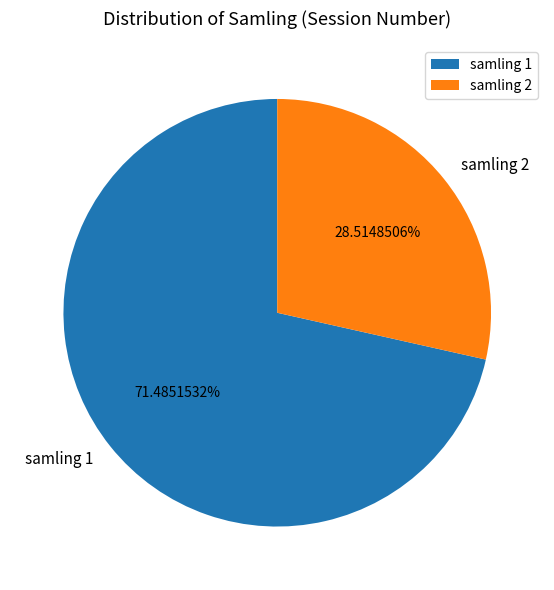

Count the number of slices in the pie.

2